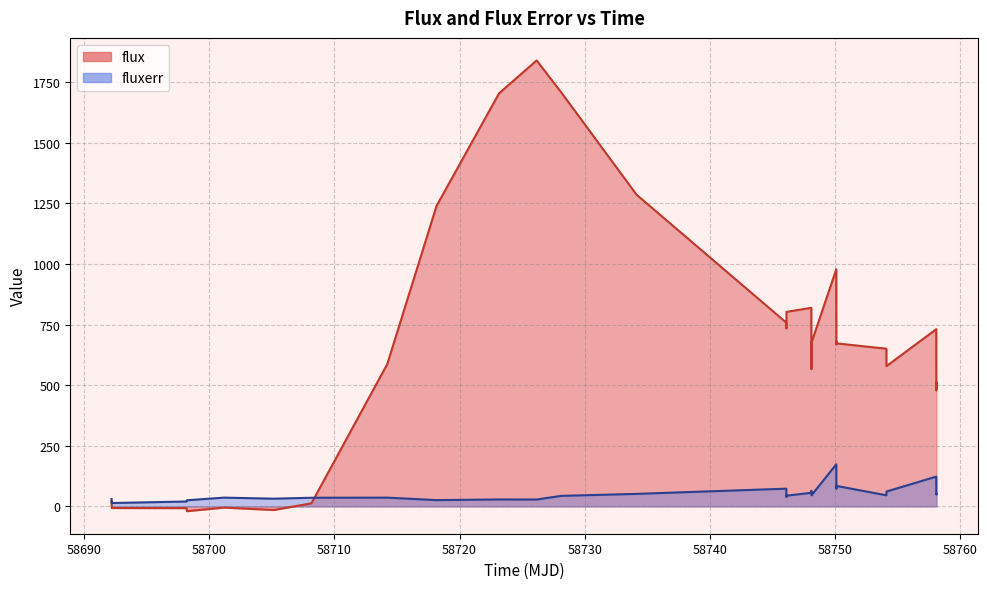

How many categories are shown in the chart?

31